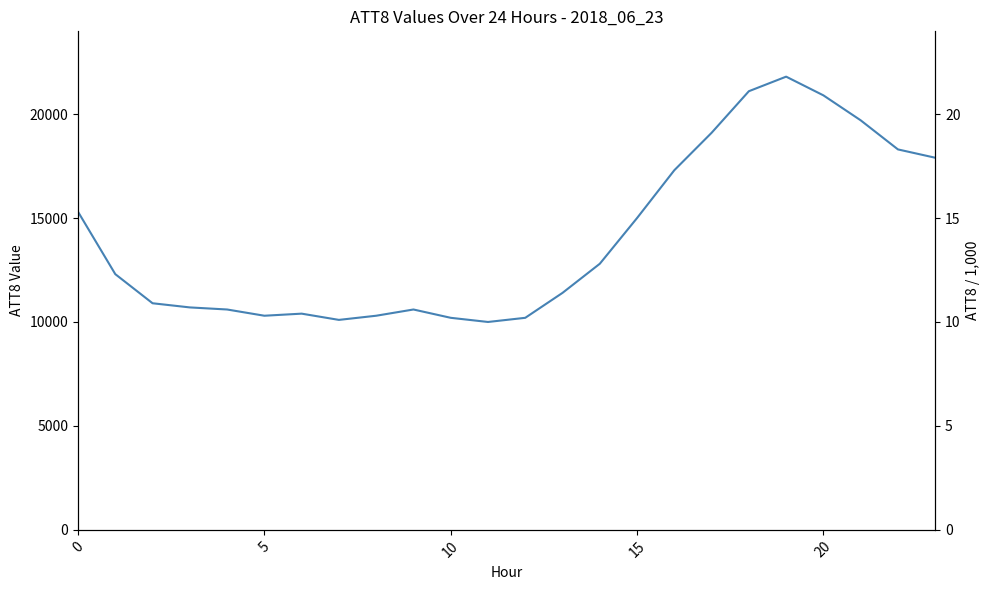

What is the difference between the second highest and second lowest values in the ATT8 series?

11000.0